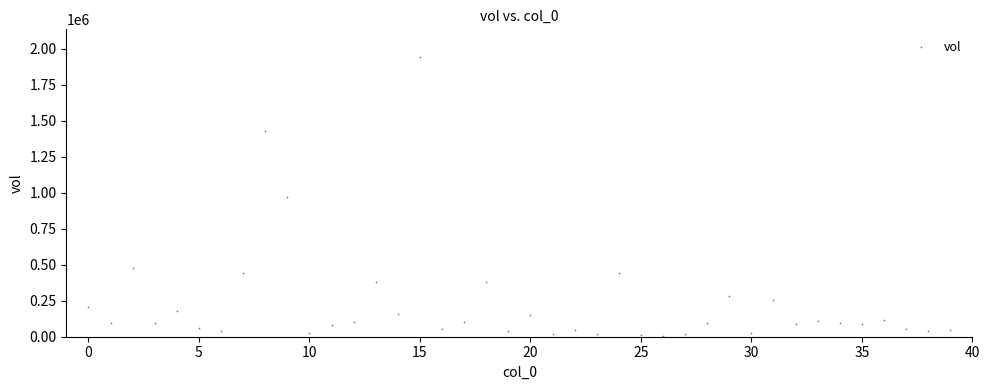

What is the range of Y values (max minus min)?

1933132.1